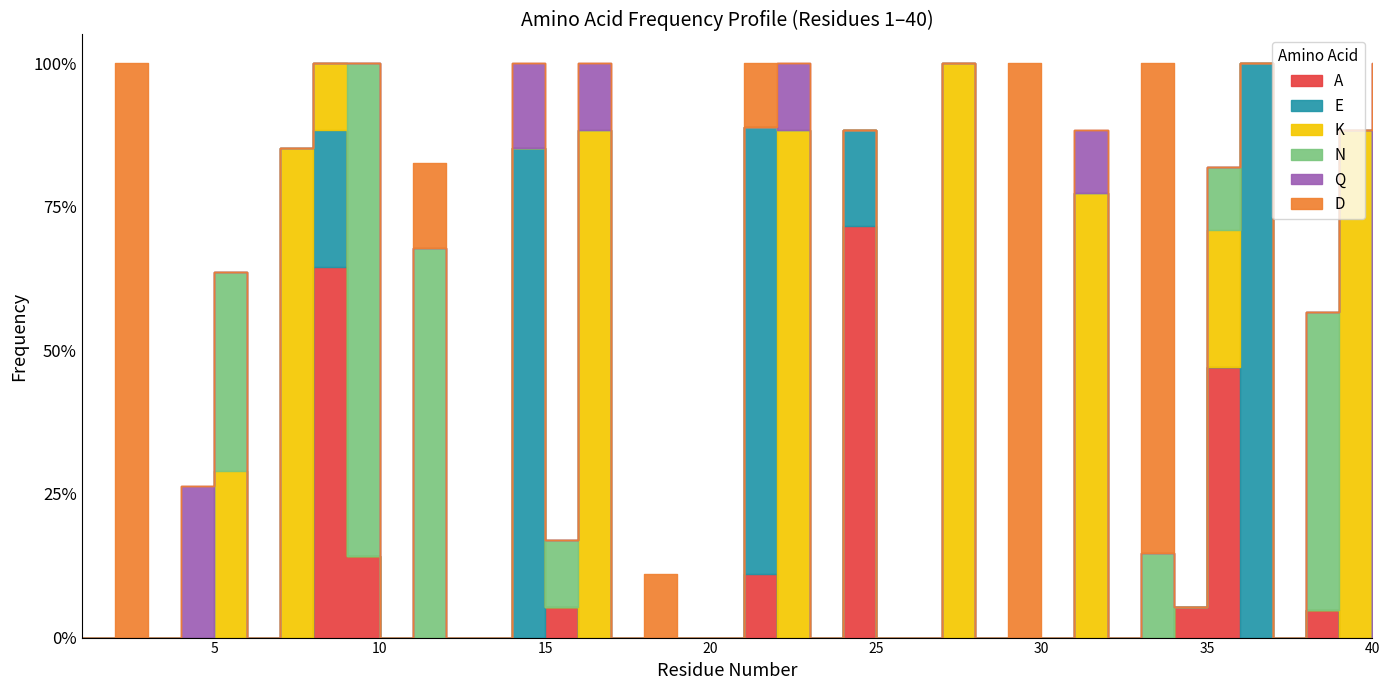

Where do Q and N first cross each other?

4 and 5